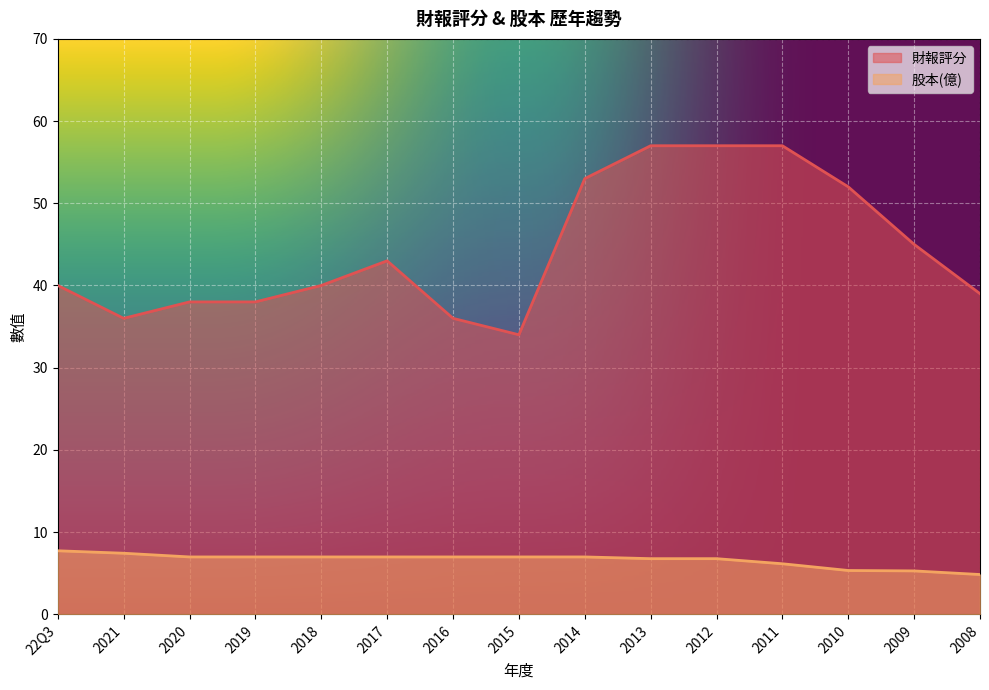

Reading left to right, list all the values displayed in this chart.

財報評分: 22Q3=40.0	2021=36.0	2020=38.0	2019=38.0	2018=40.0	2017=43.0	2016=36.0	2015=34.0	2014=53.0	2013=57.0	2012=57.0	2011=57.0	2010=52.0	2009=45.0	2008=39.0
股本(億): 22Q3=7.7	2021=7.4	2020=7.0	2019=7.0	2018=7.0	2017=7.0	2016=7.0	2015=7.0	2014=7.0	2013=6.8	2012=6.8	2011=6.1	2010=5.3	2009=5.3	2008=4.8